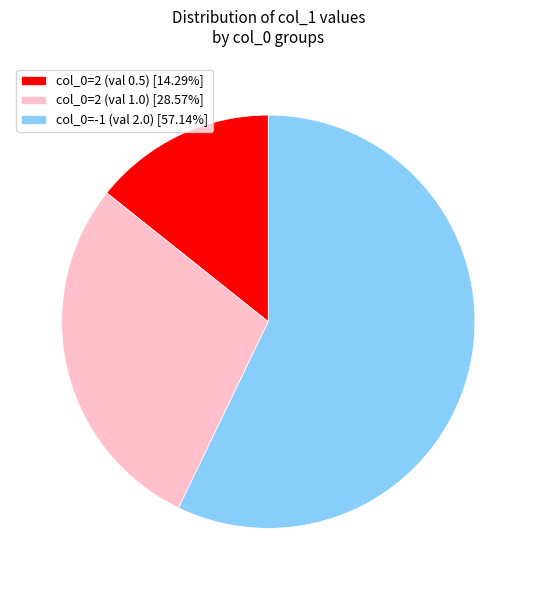

Combined, do col_0=-1 (val 2.0) [57.14%] and col_0=2 (val 0.5) [14.29%] account for over 50%?

Yes